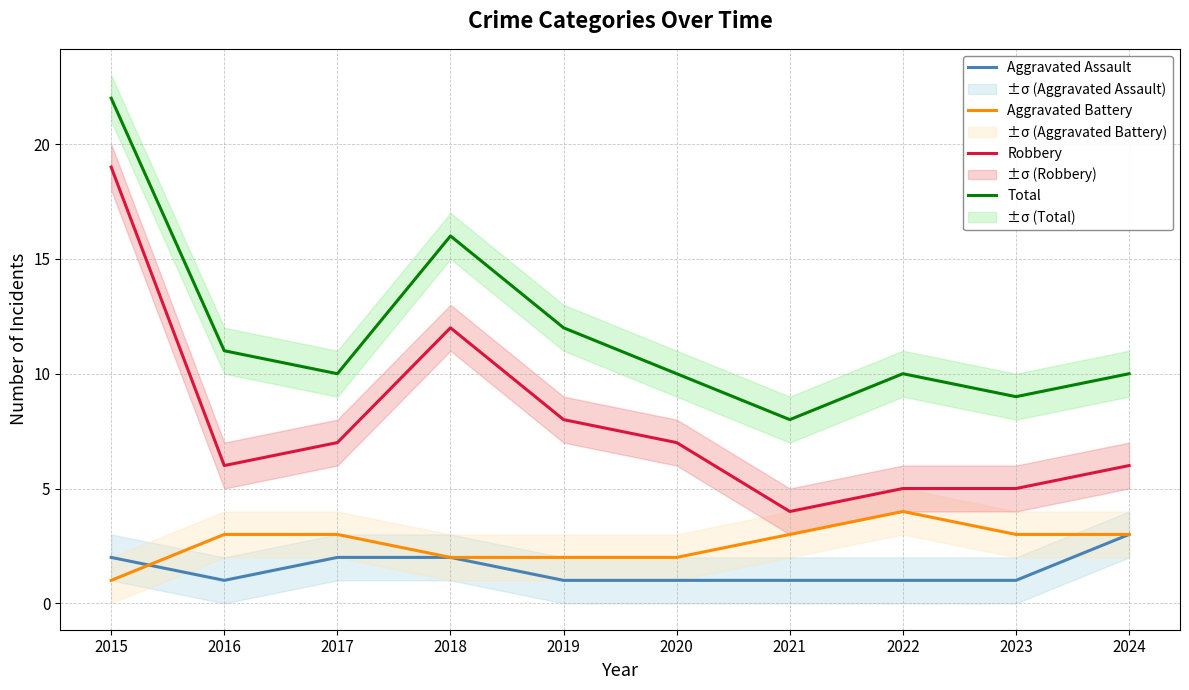

What is the difference between the maximum and minimum values in the Aggravated Battery series?

3